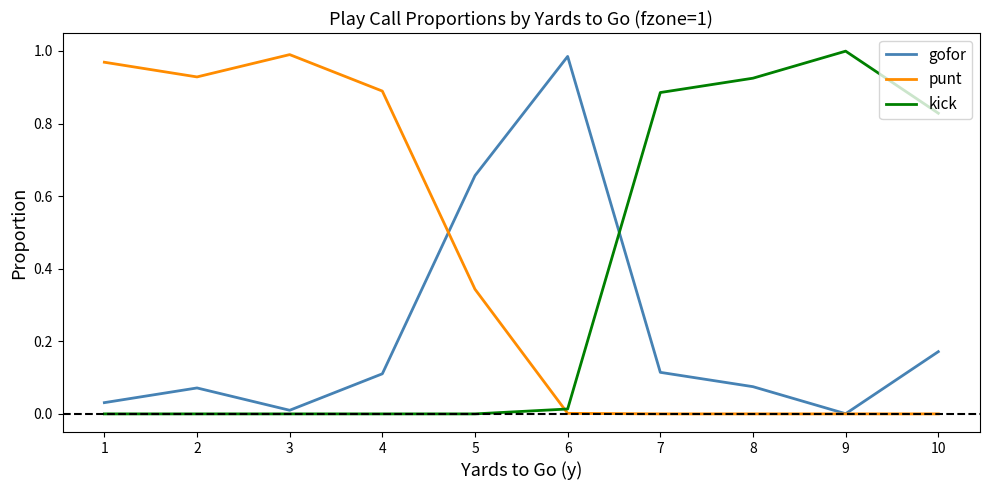

Which category has the highest value in the gofor series?

6